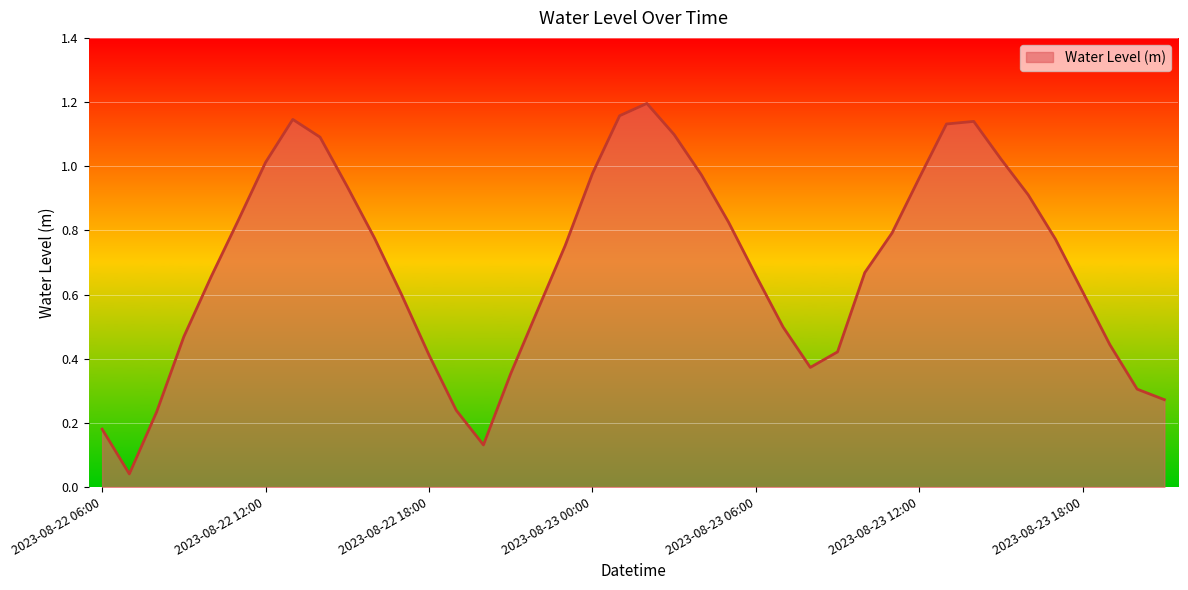

How many interior local valleys (lower than both neighbors) does the data have?

3